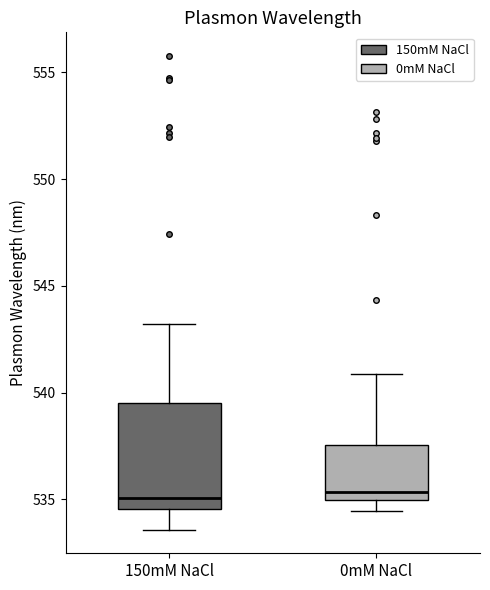

Reading left to right, transcribe this box plot: for each box, give where its median line is, the range the box spans, and where its two whiskers end, as read against the y-axis. The values are not printed on the chart, so give them approximately, as read against the axis.

150mM NaCl: median 535.0, box 534.5 to 539.5, whiskers 533.5 to 543.0
0mM NaCl: median 535.5, box 535.0 to 537.5, whiskers 534.5 to 541.0